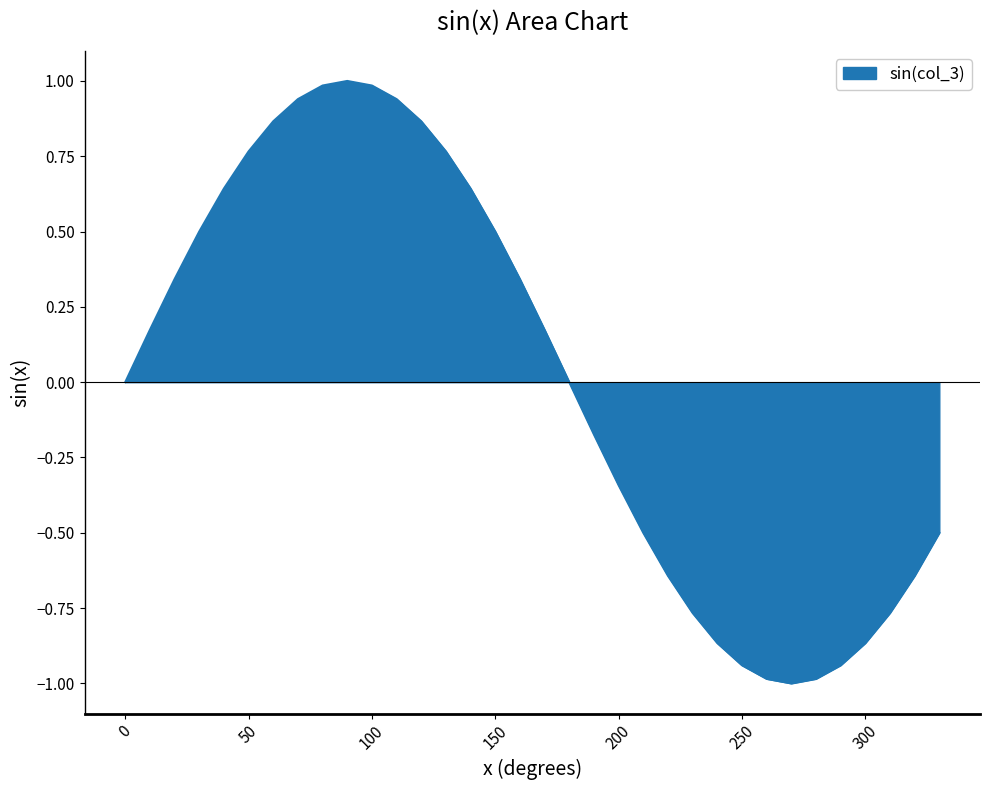

What is the smallest value displayed?

-1.0